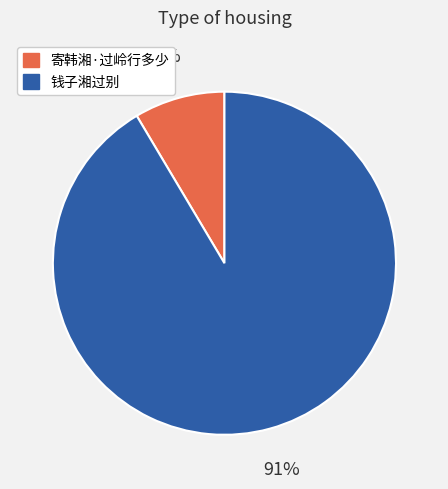

Is there any slice that represents more than half of the pie?

Yes